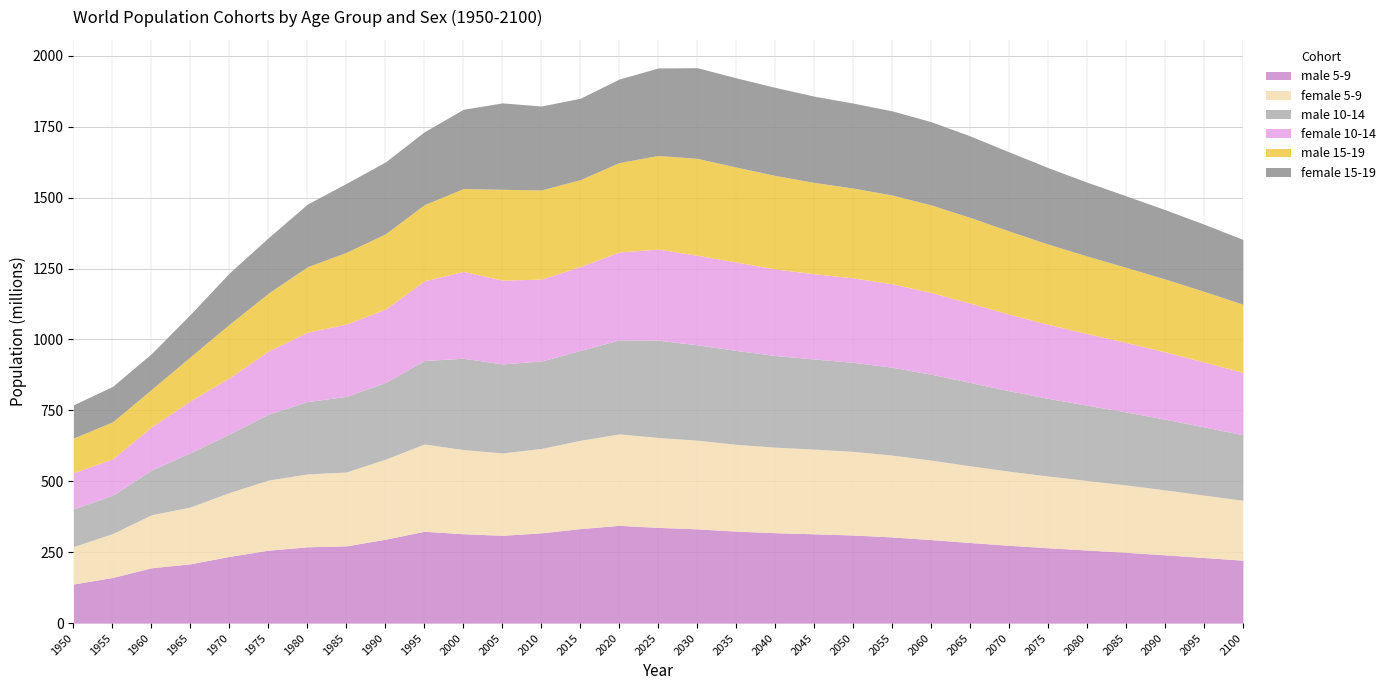

Which category has the lowest value in the male 5-9 series?

1950